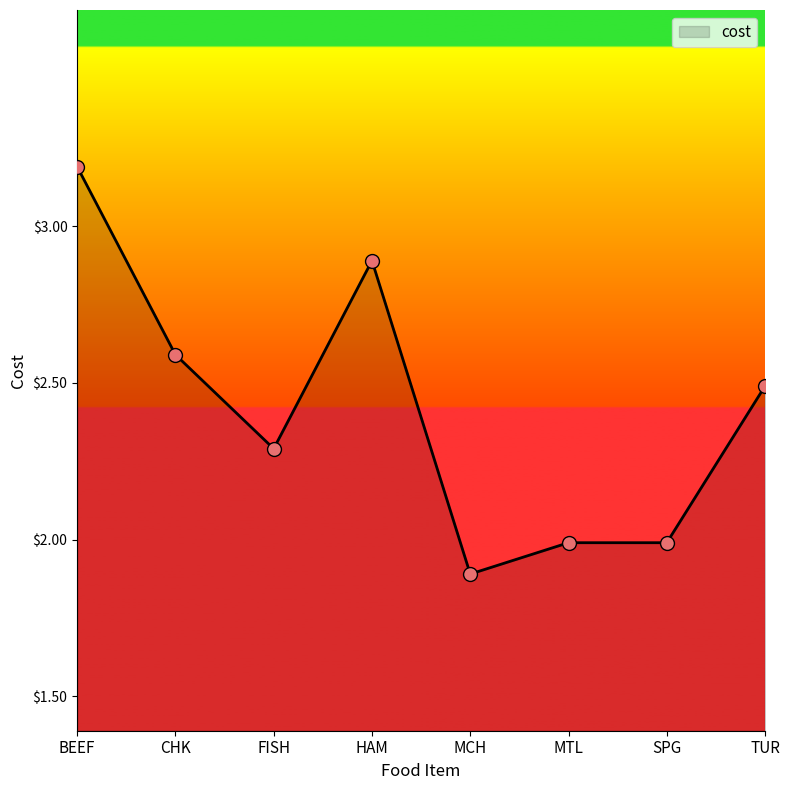

What is the change in value from MCH to SPG?

+0.1